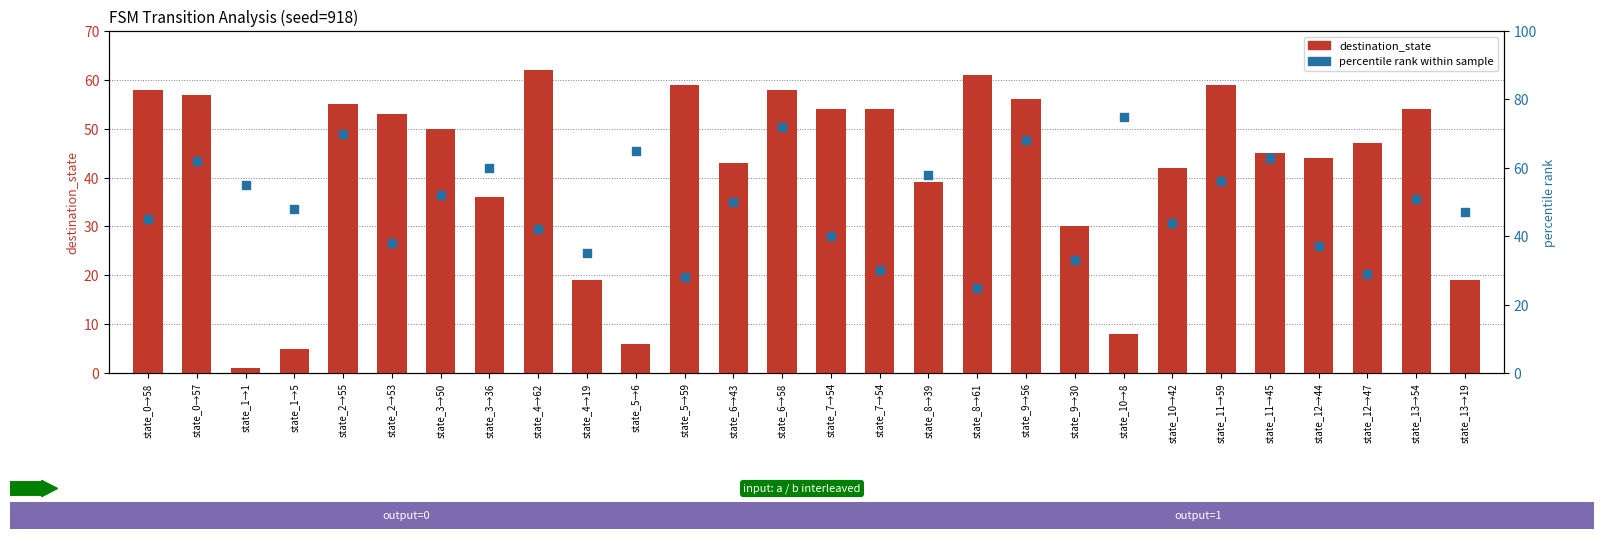

Which series reaches the minimum Y coordinate?

destination_state